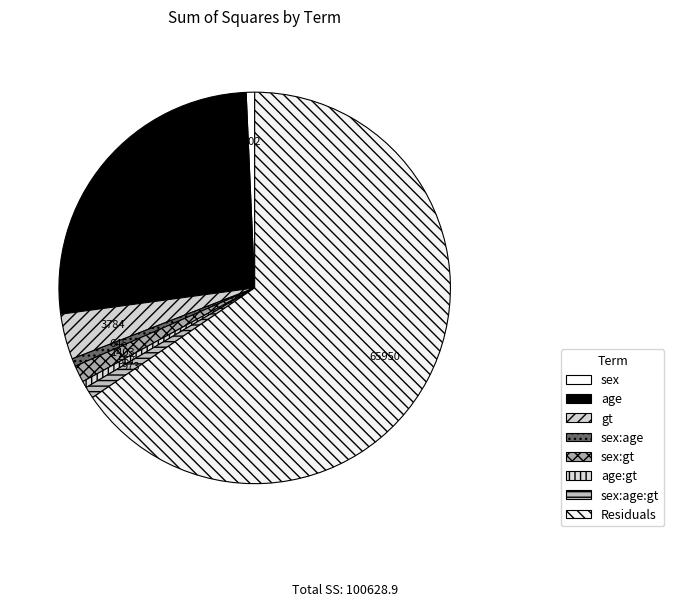

Which category accounts for the majority?

Residuals